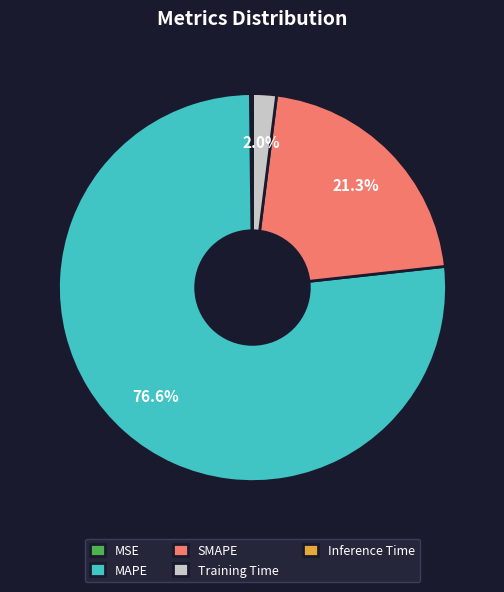

Does Training Time represent more than half of the total?

No